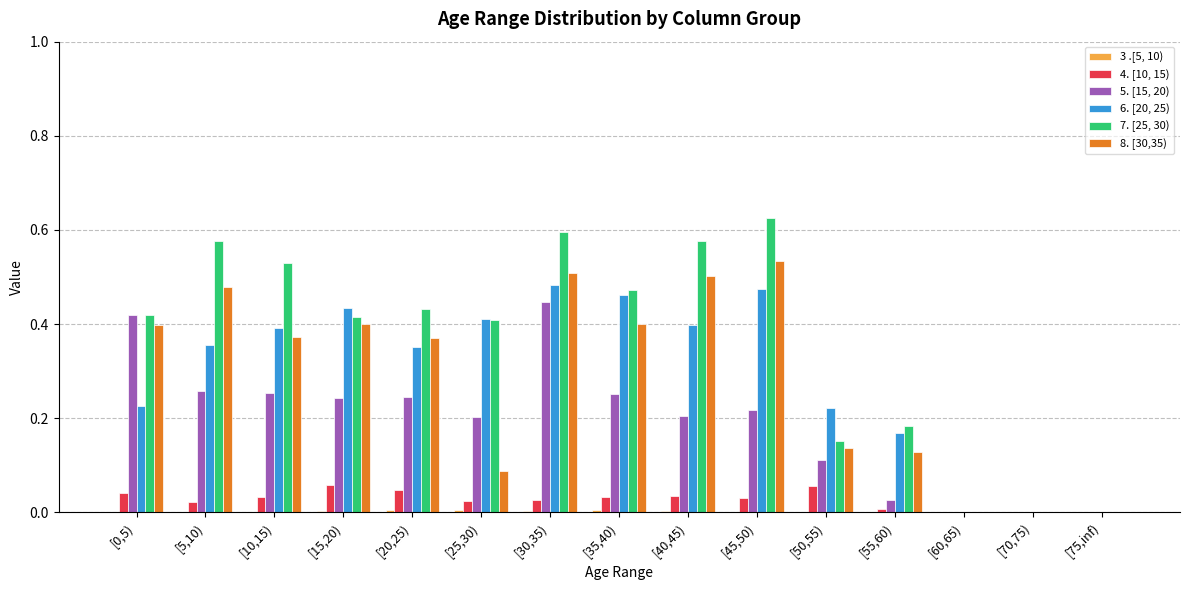

Which series has the largest range (max minus min)?

7. [25, 30)